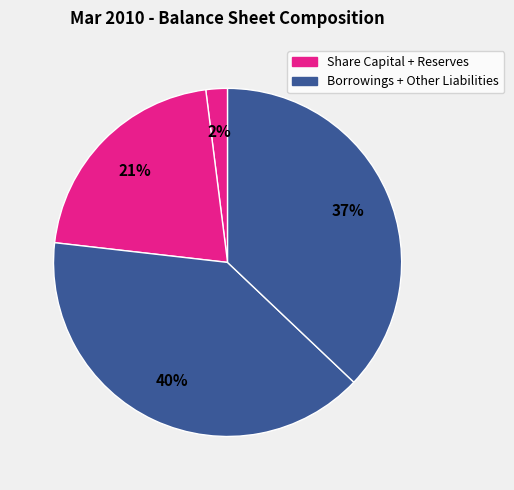

Count the number of slices in the pie.

4